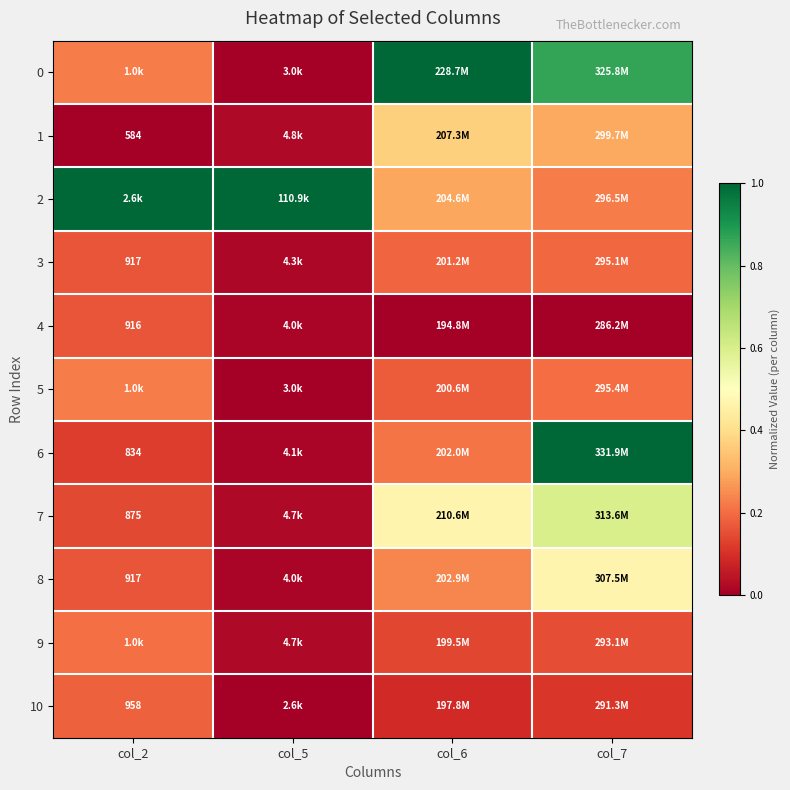

What is the difference between the maximum and minimum values in the 3 series?

0.2